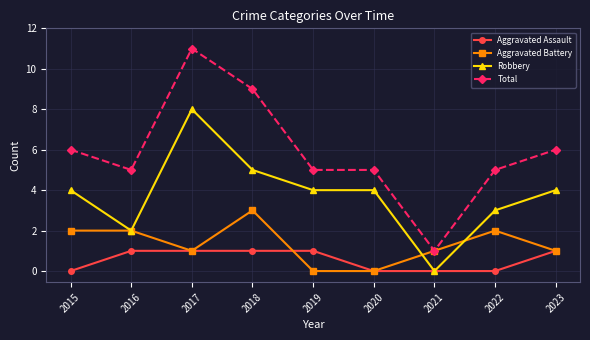

What are all the series names shown in the legend?

Aggravated Assault, Aggravated Battery, Robbery, Total